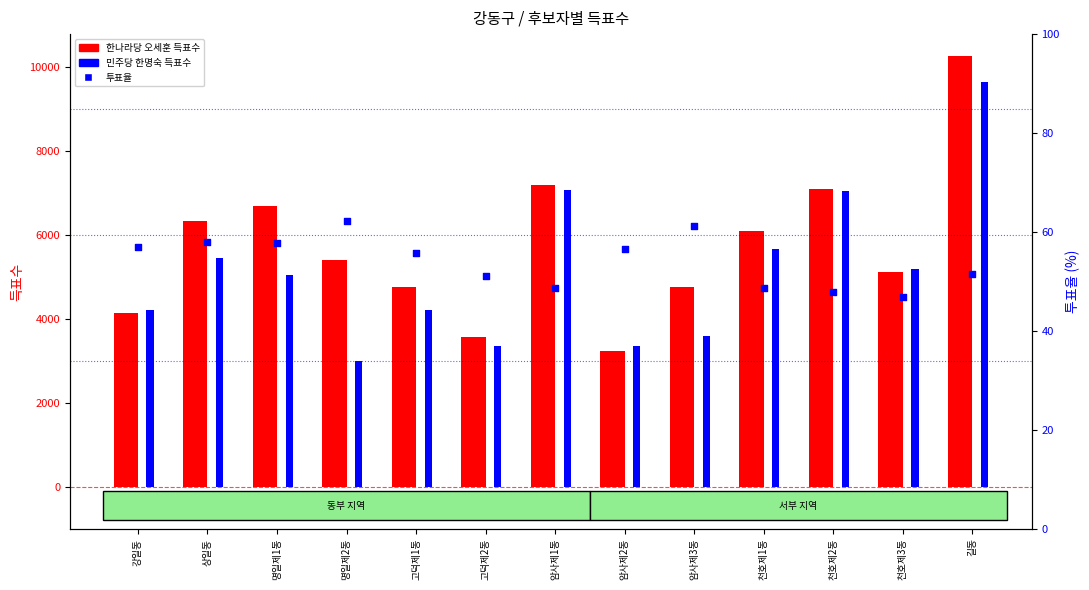

Which series has the largest total across all categories?

한나라당 오세훈